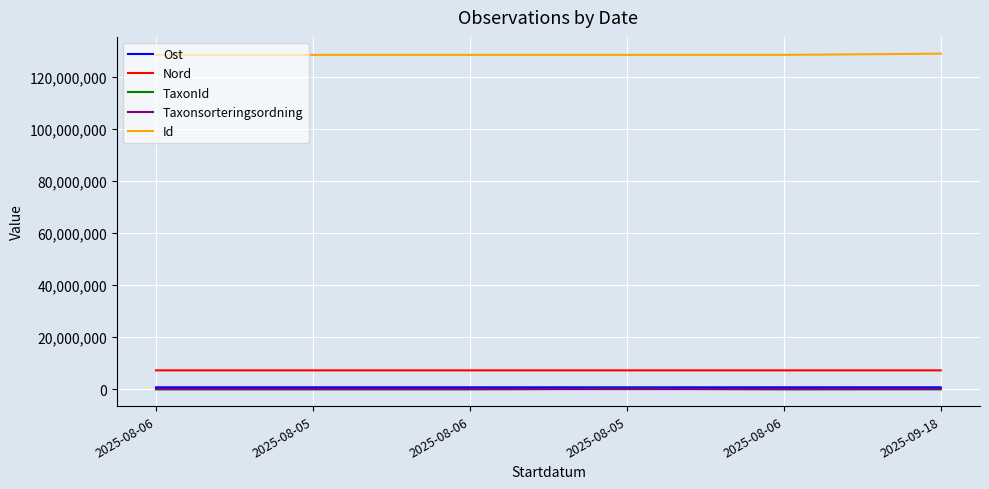

Does the chart display data point markers on the line(s)?

No